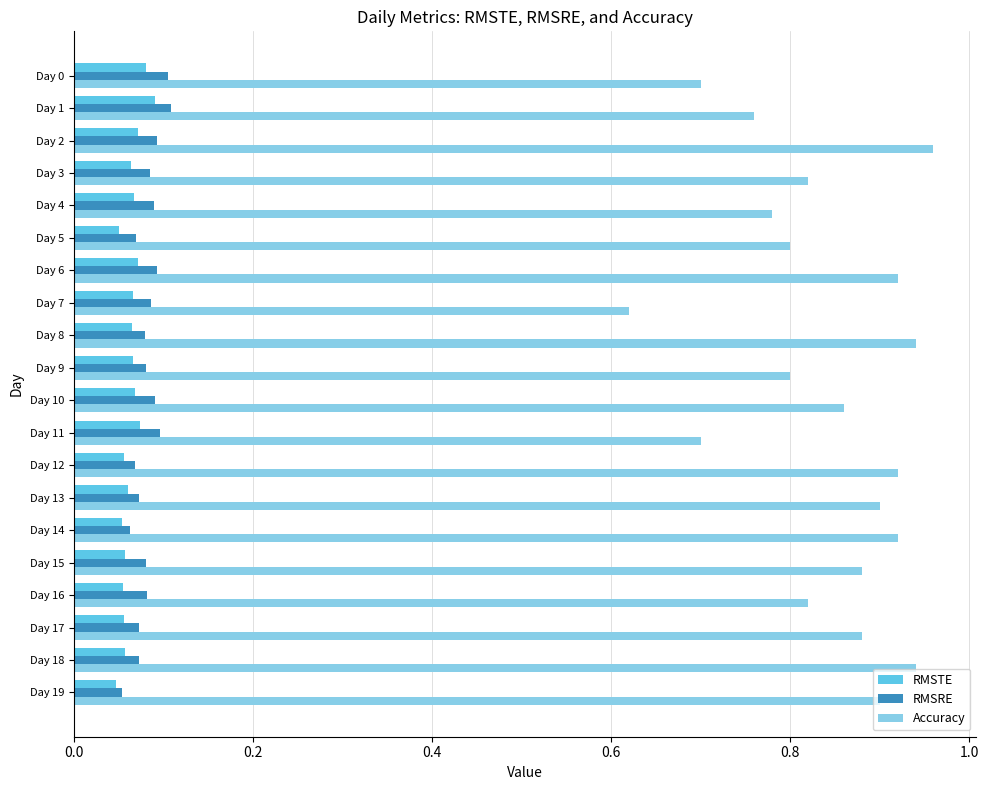

How many RMSRE values are between 0 and 1?

20